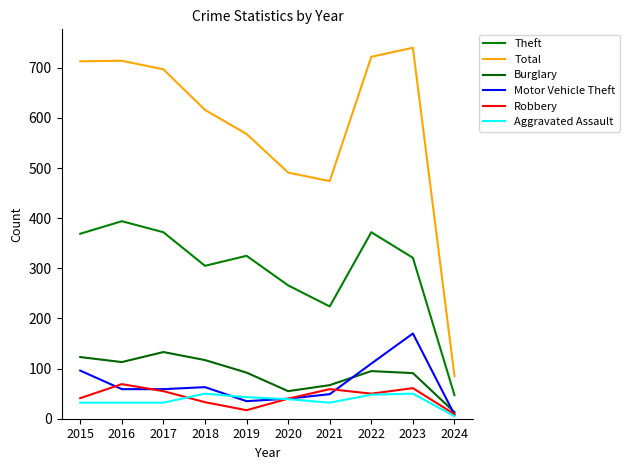

What are all the series names shown in the legend?

Theft, Total, Burglary, Motor Vehicle Theft, Robbery, Aggravated Assault